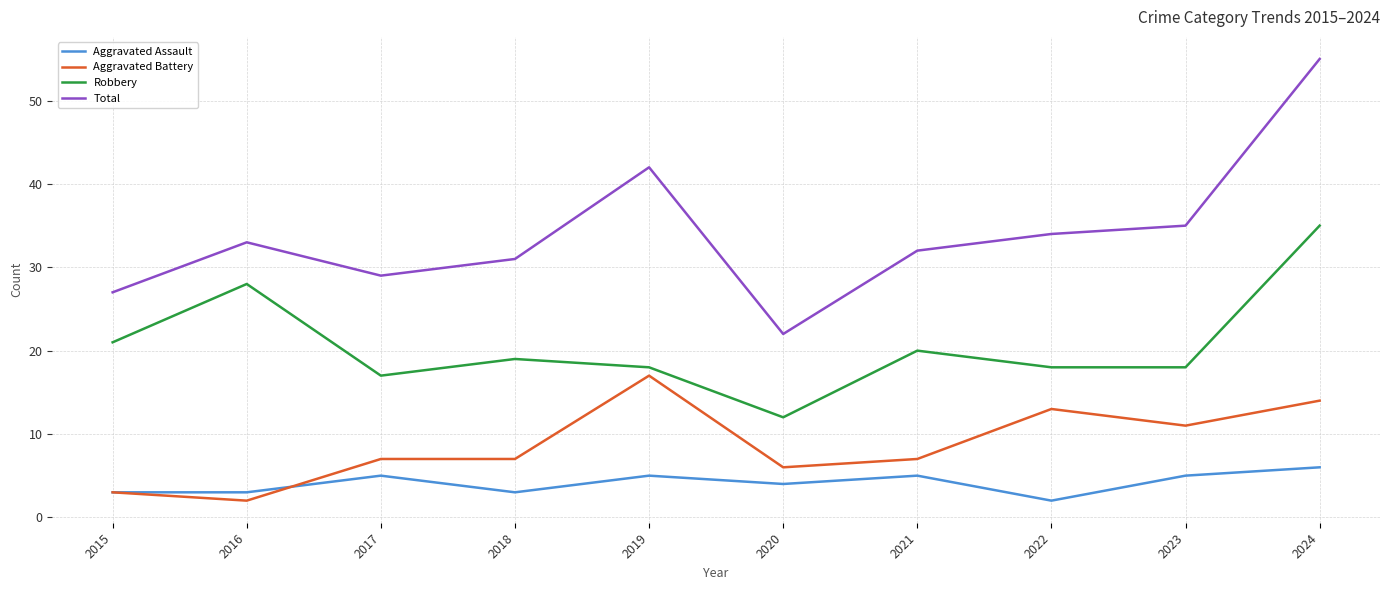

Is this an area chart (filled region under the line)?

No